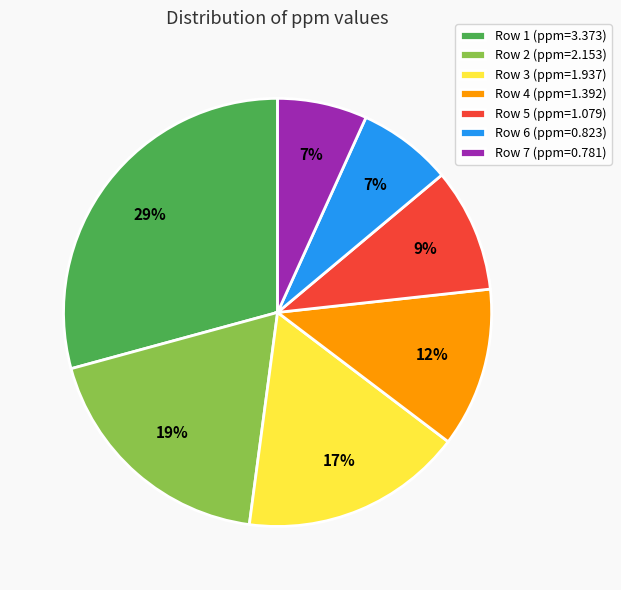

Which has a higher value, Row 1 (ppm=3.373) or Row 6 (ppm=0.823)?

Row 1 (ppm=3.373)